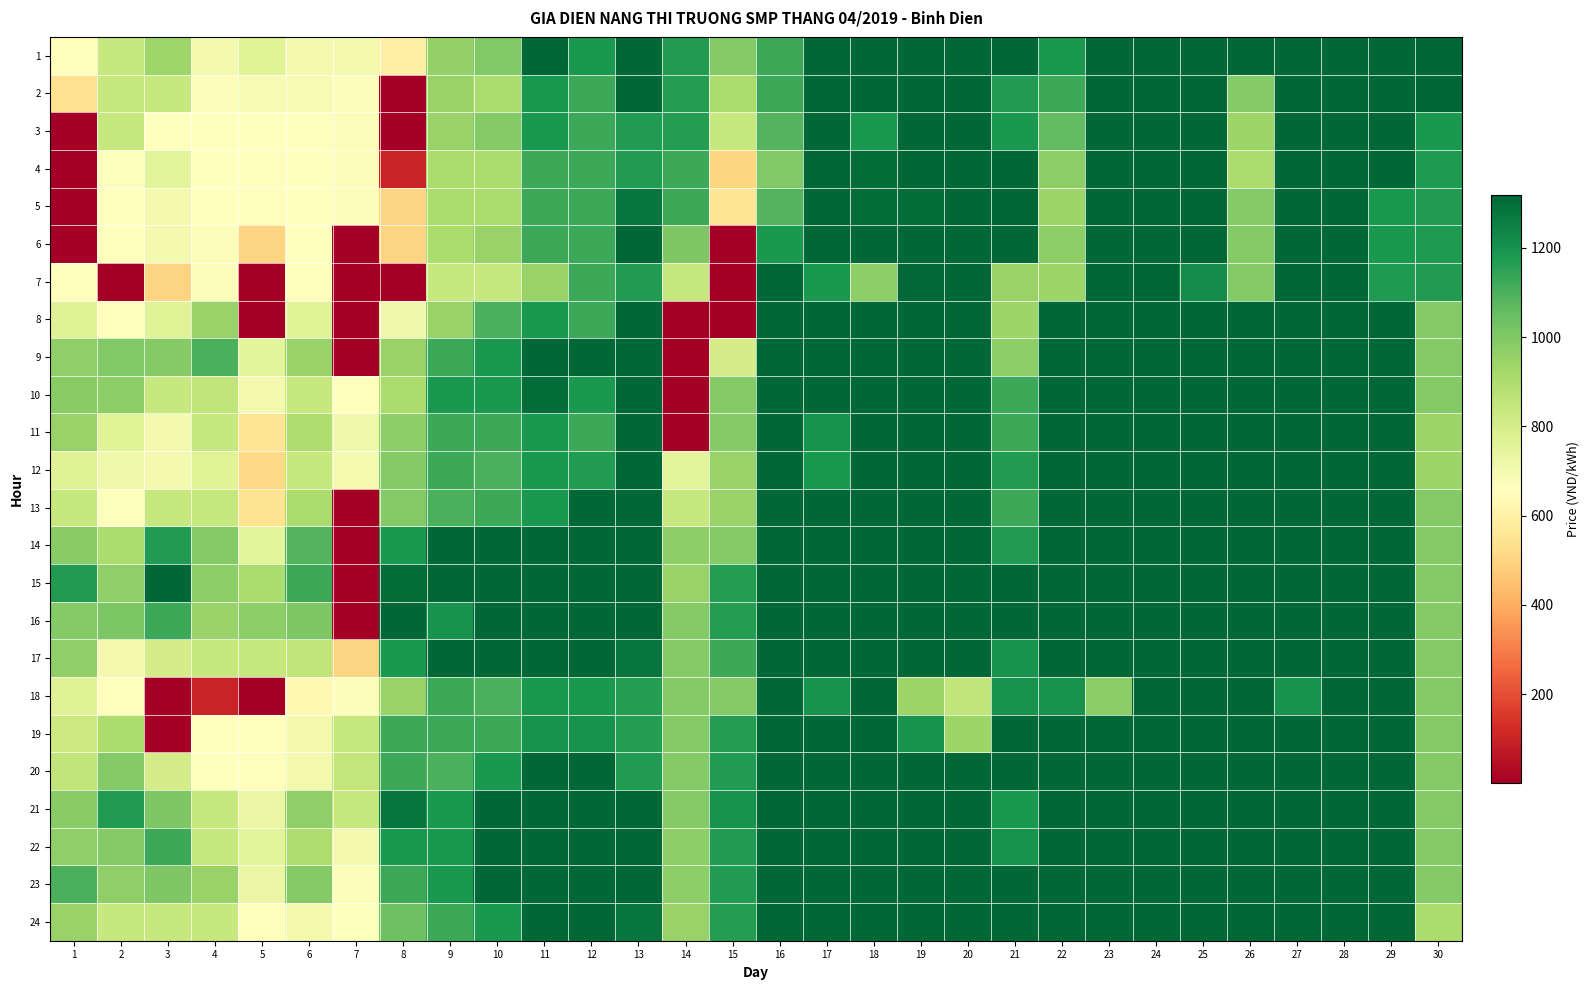

At which category is the sum across all series the highest?

24